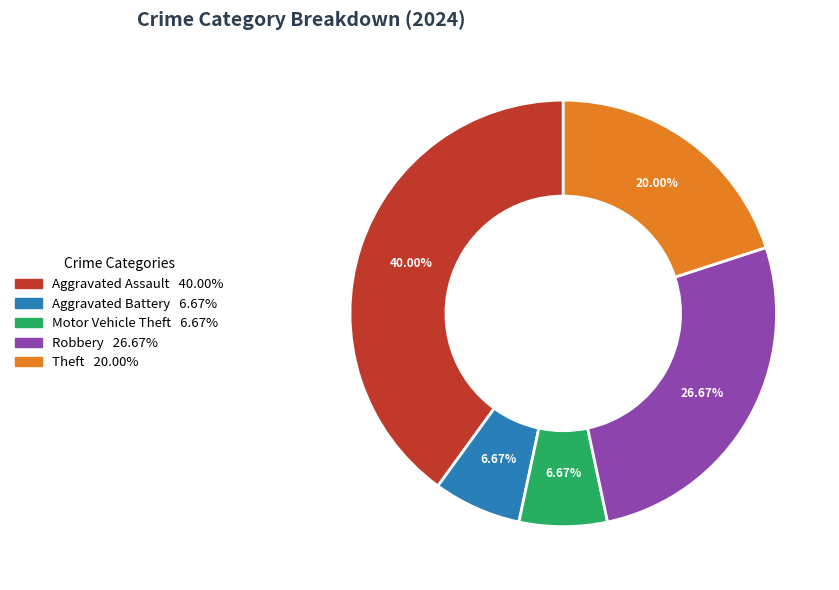

Is there a majority slice in this chart?

No